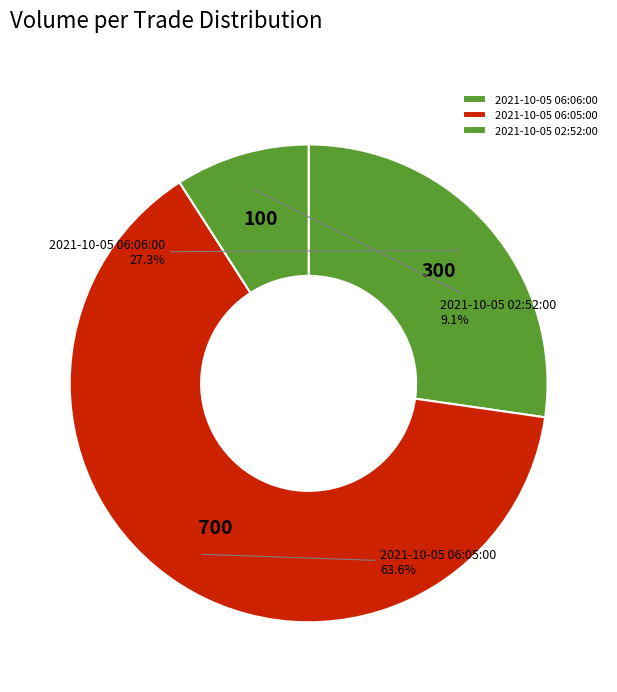

To the nearest percent, what percentage of the pie is 2021-10-05 06:06:00?

27%